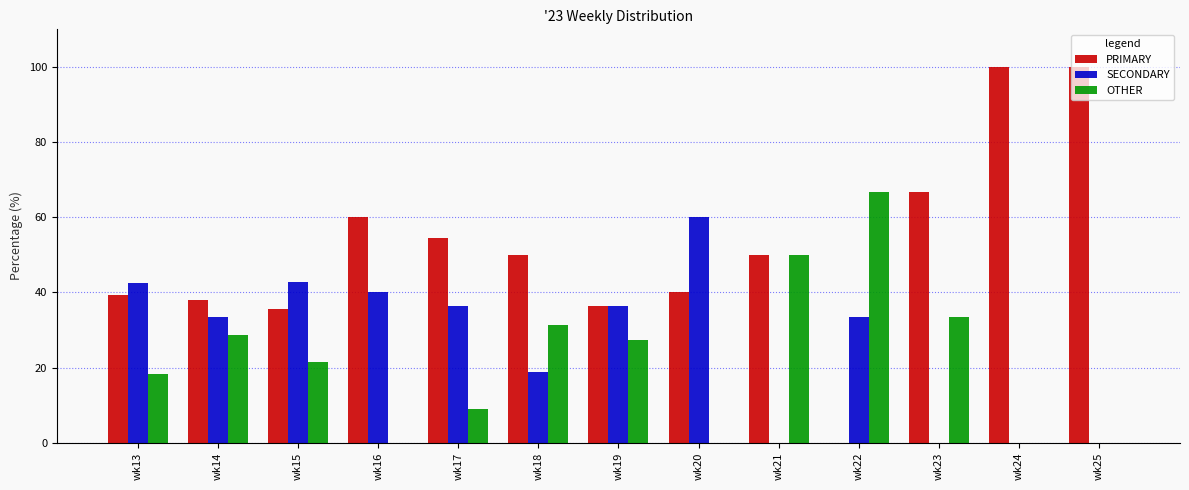

Is the value of OTHER at wk15 greater than the value of PRIMARY at wk15?

No